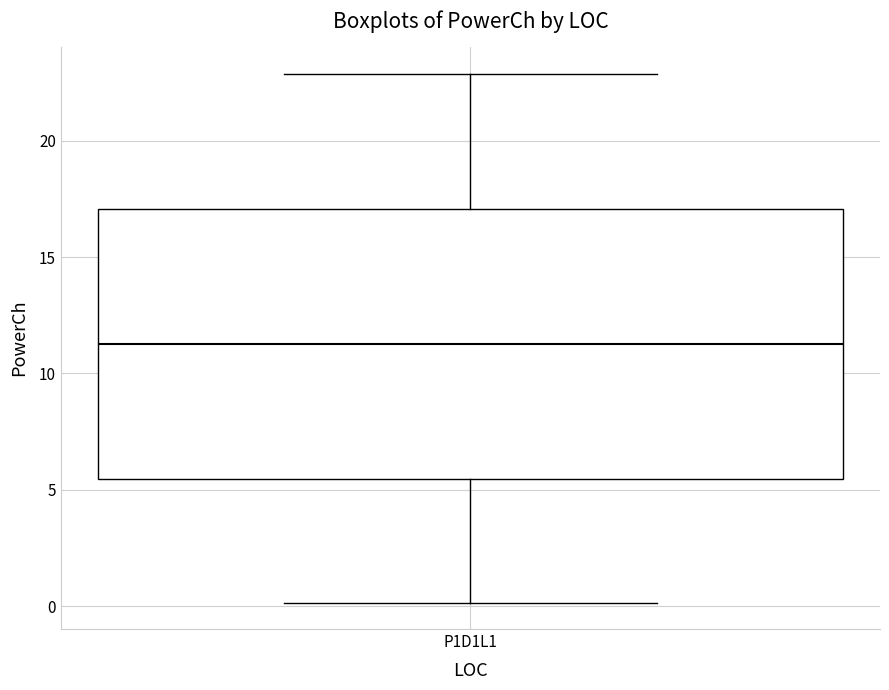

Where is the lower edge of the box for P1D1L1 on the y-axis? The values are not printed on the chart, so give them approximately, as read against the axis.

5.5